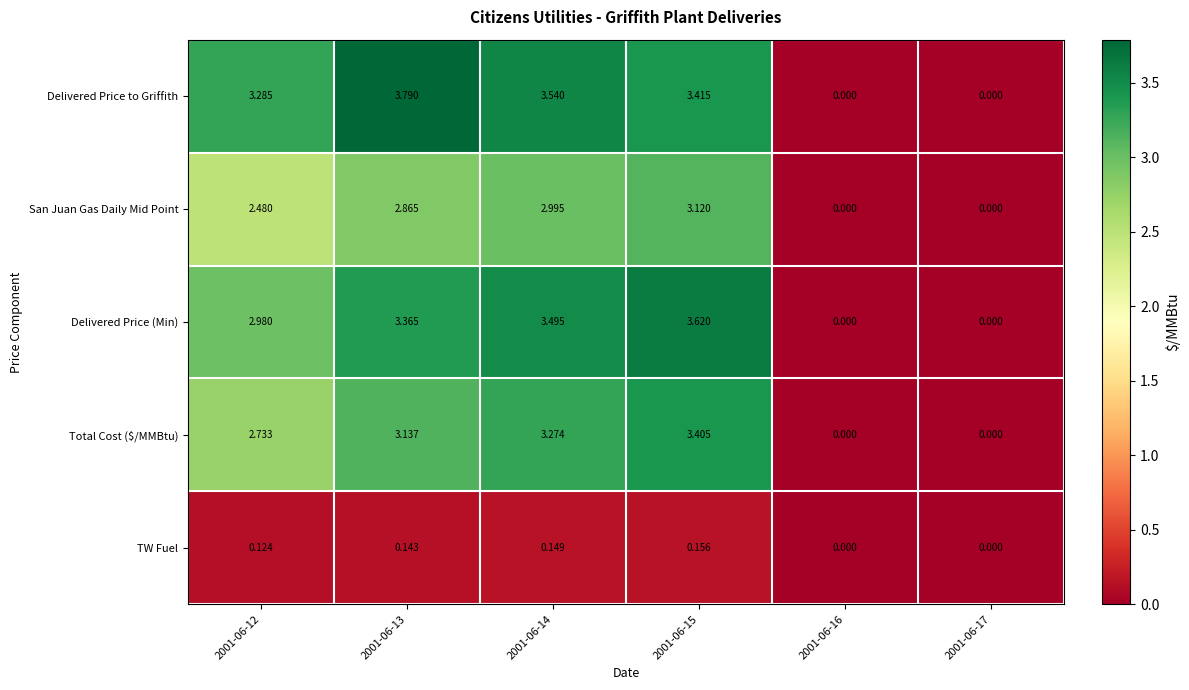

Rank the series by their maximum value, from highest to lowest.

Delivered Price to Griffith, Delivered Price (Min), Total Cost ($/MMBtu), San Juan Gas Daily Mid Point, TW Fuel